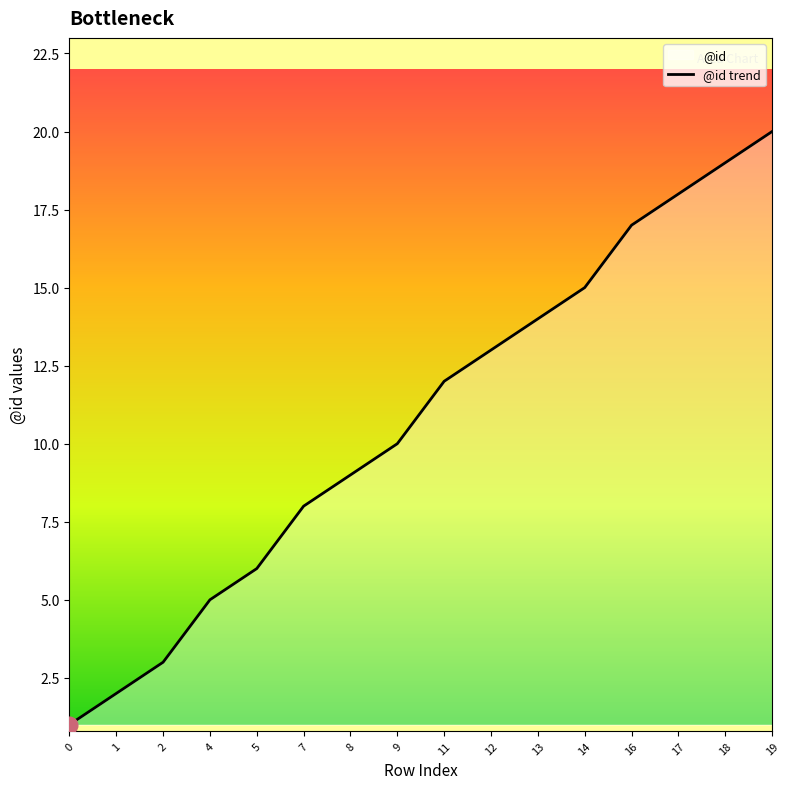

Which label corresponds to the largest value in the chart?

19